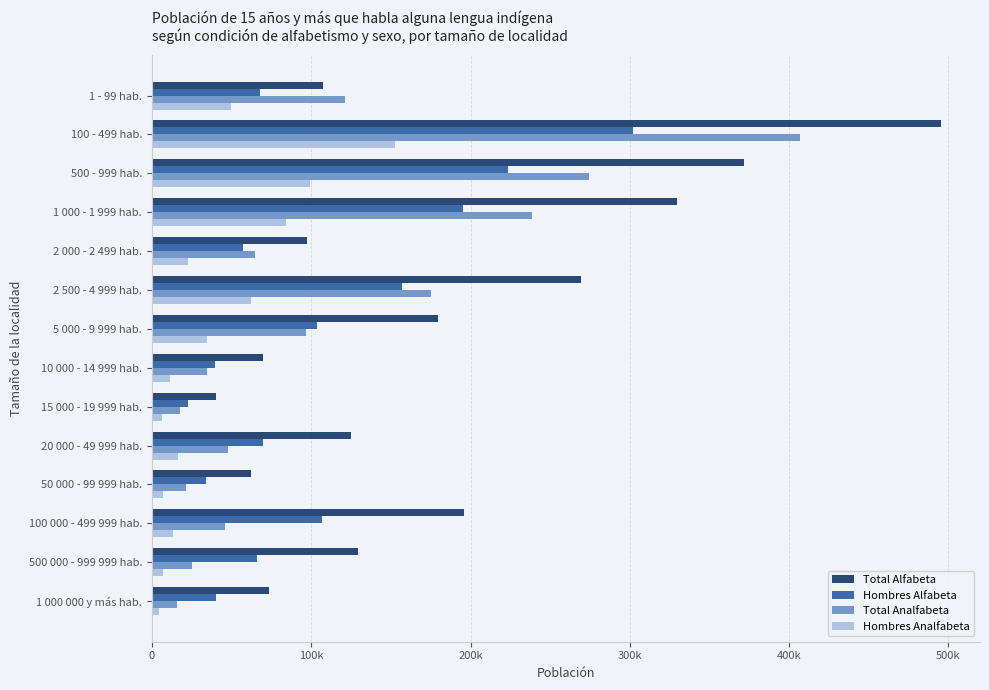

What is the minimum value for Hombres Analfabeta?

4216